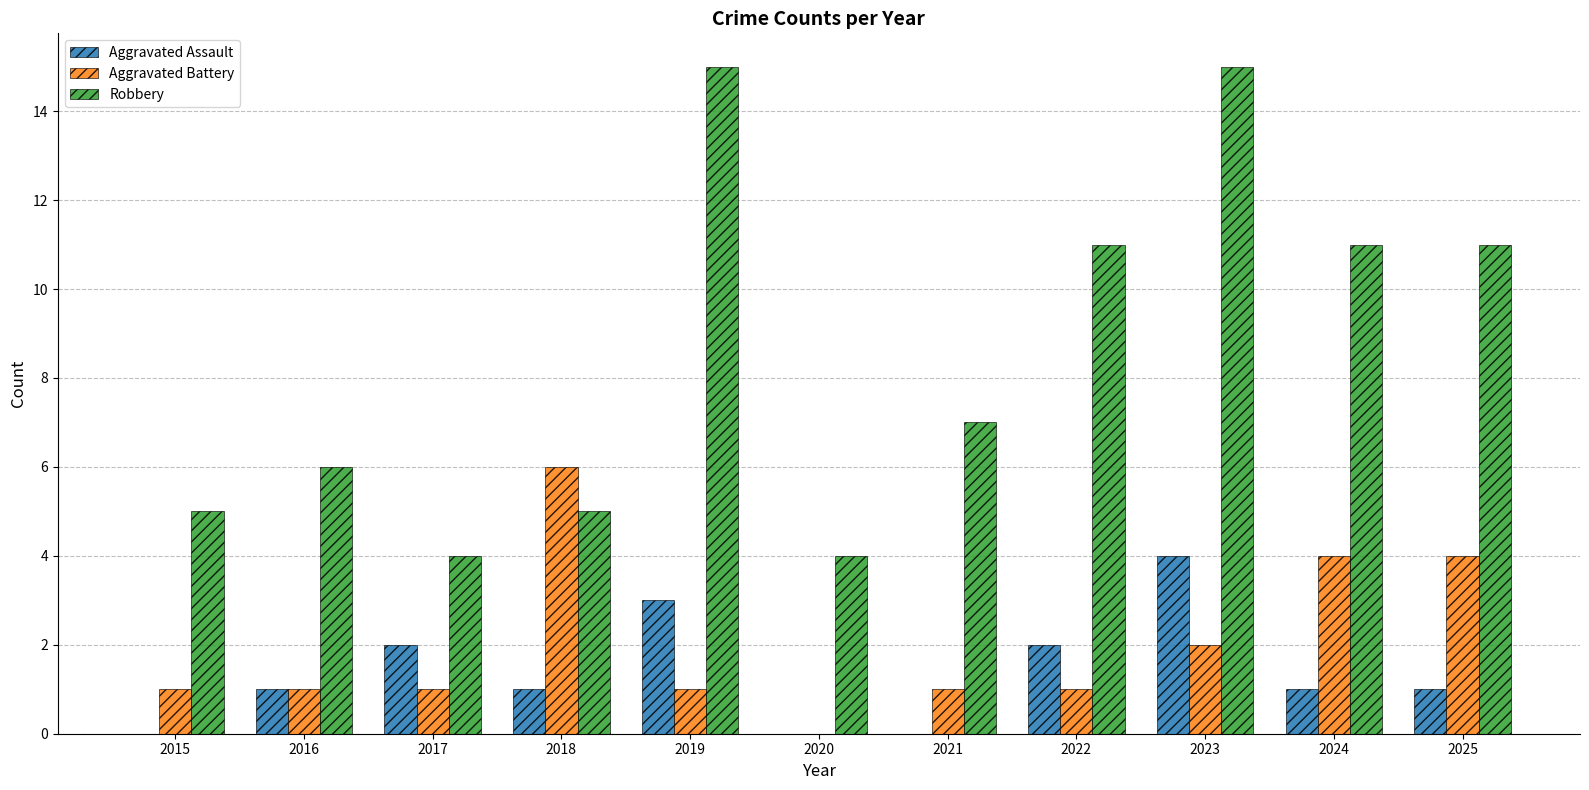

At which category is the sum across all series the highest?

2023